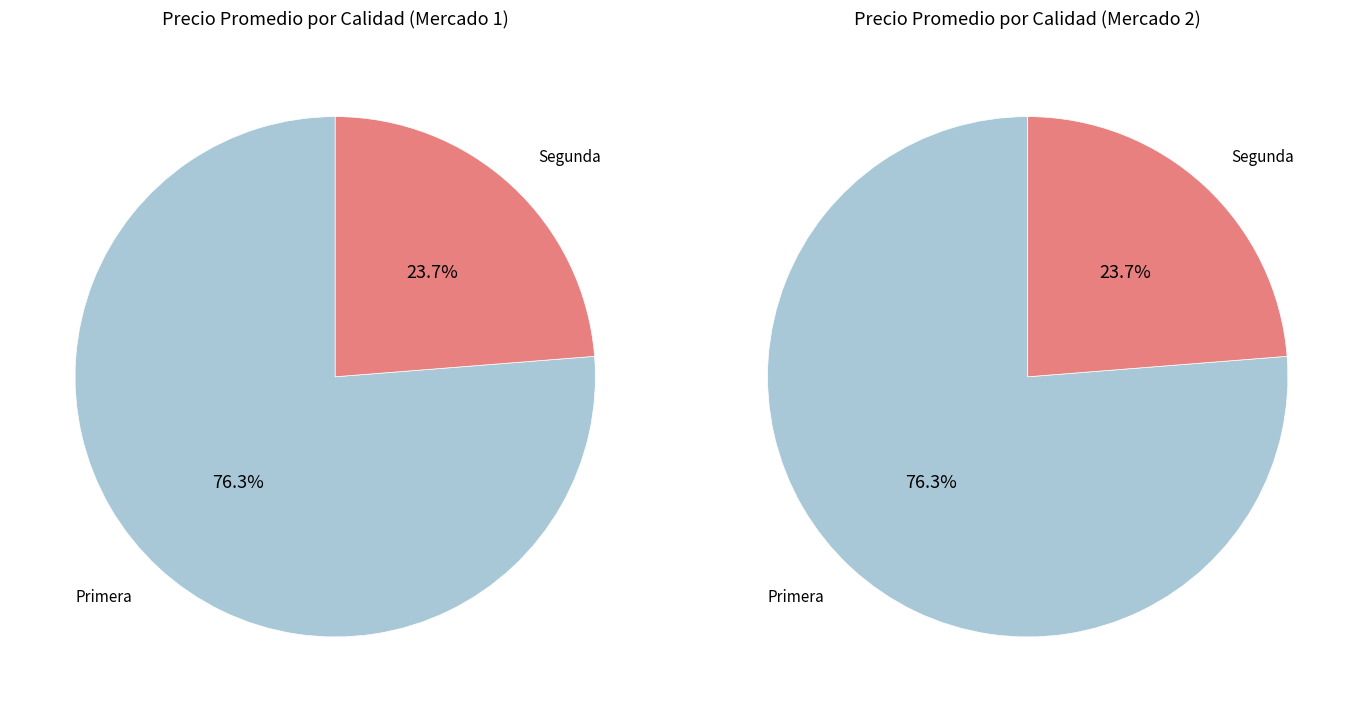

How many segments does this pie chart have?

2